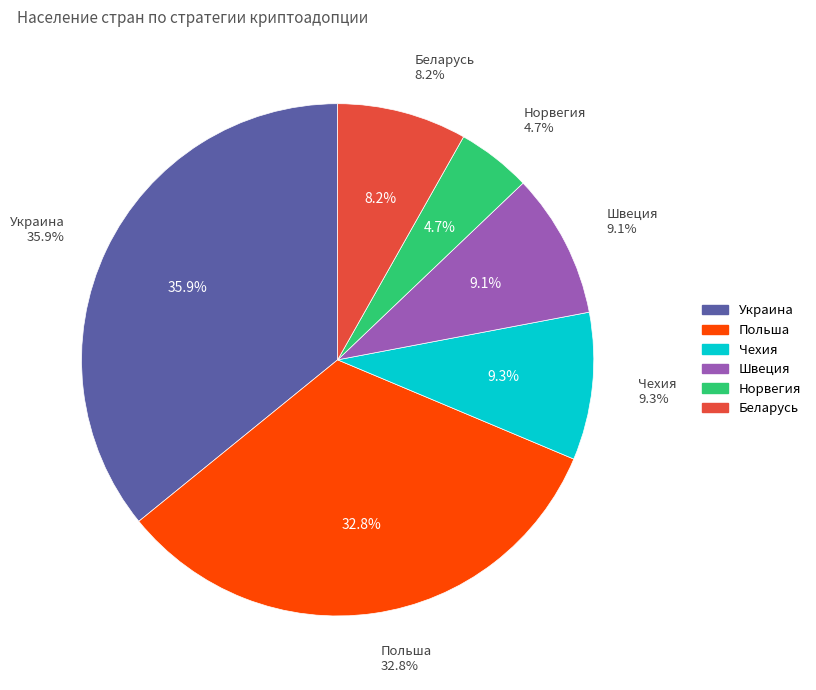

Does Беларусь account for over 50% of the chart?

No